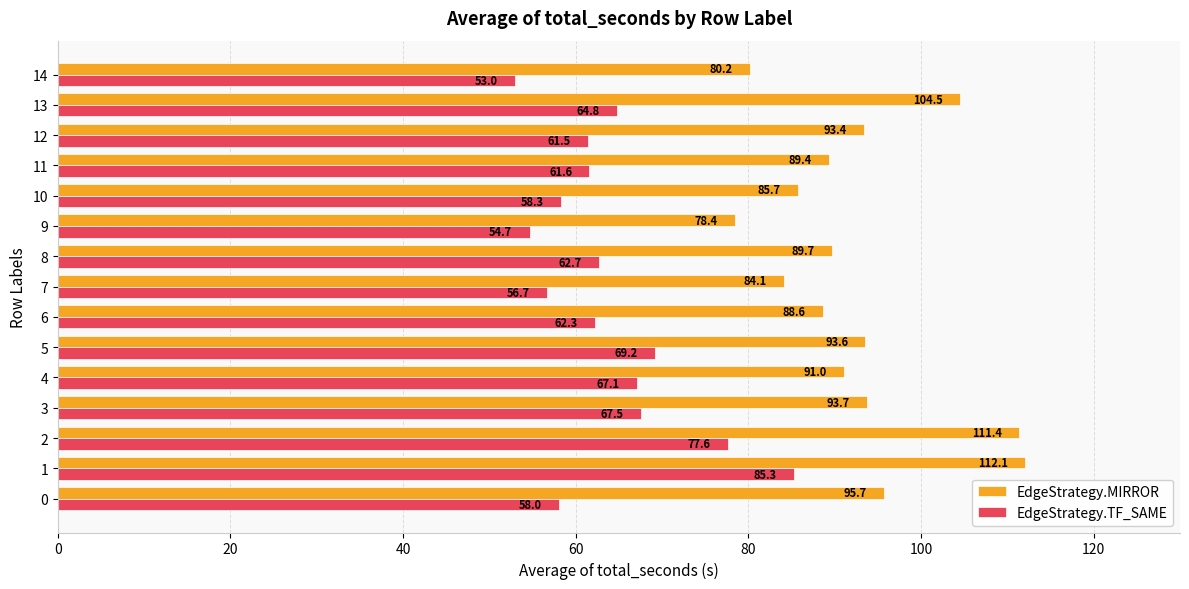

What is the difference between the highest and lowest values at 3?

26.2